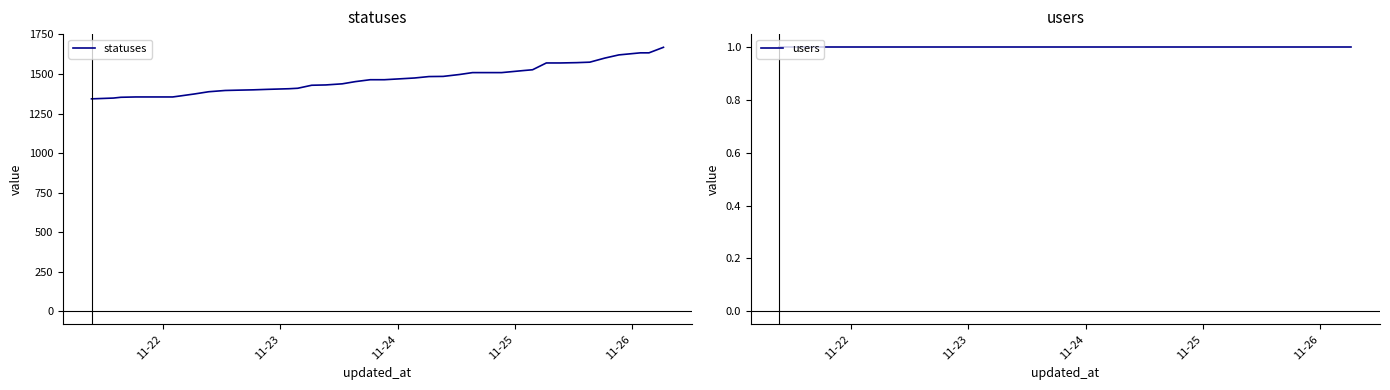

What is the highest value of the statuses series?

1669